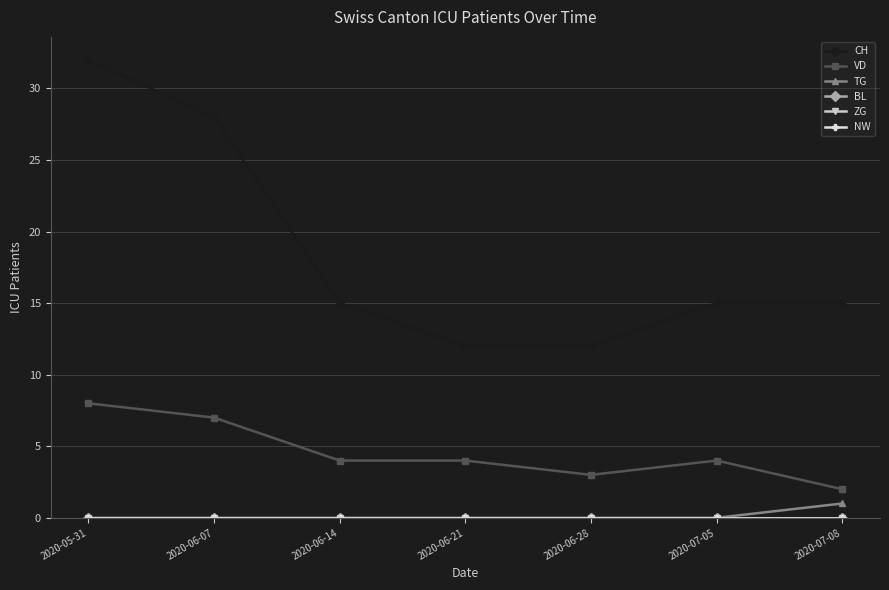

How many lines are shown in the chart?

6